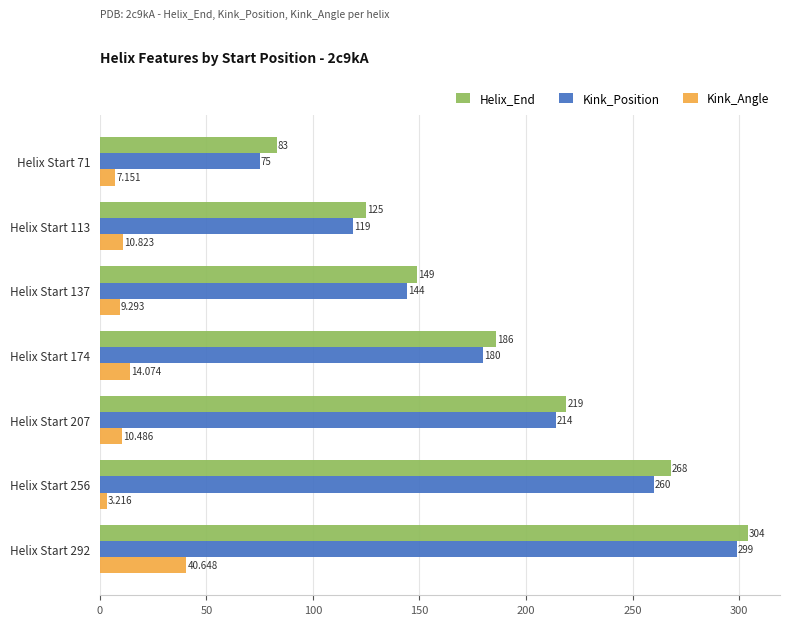

Which series has the largest range (max minus min)?

Kink_Position